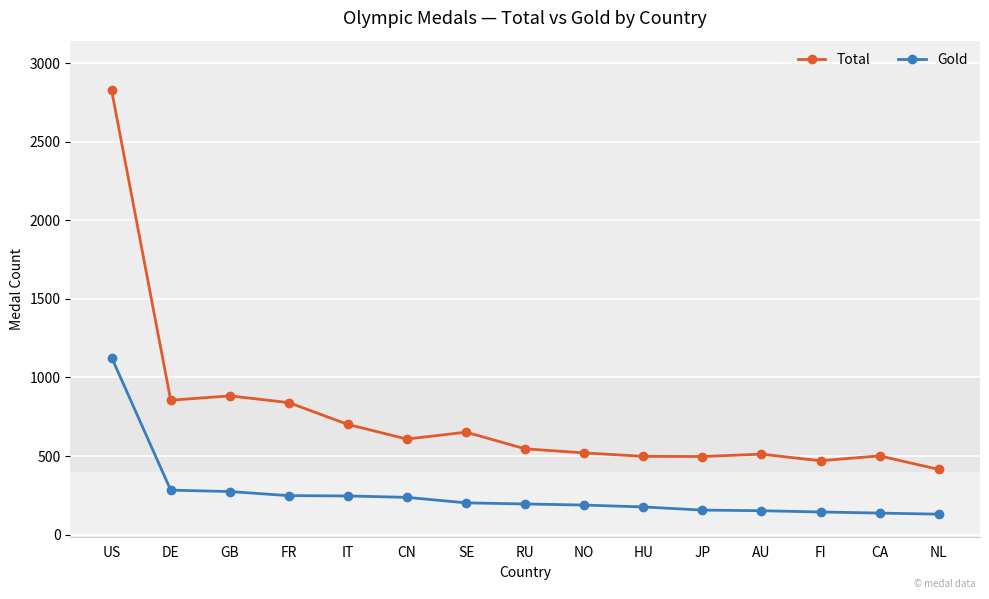

Where is Gold nearest to the value 628?

DE